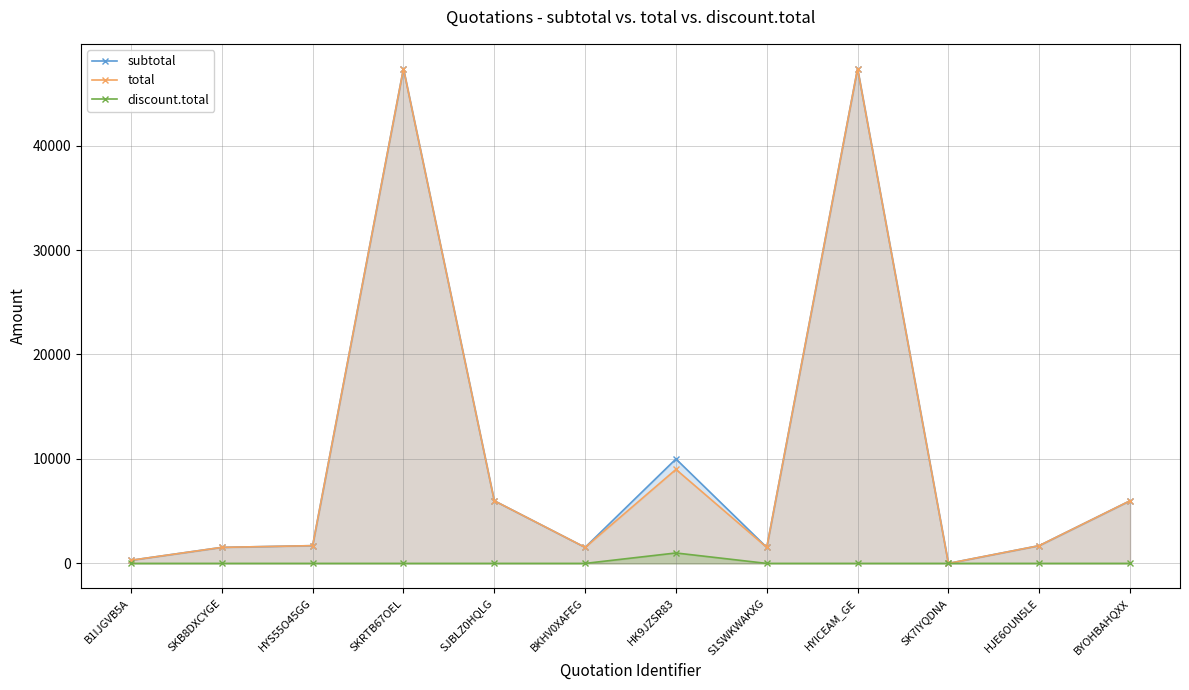

What are all the series names shown in the legend?

subtotal, total, discount.total